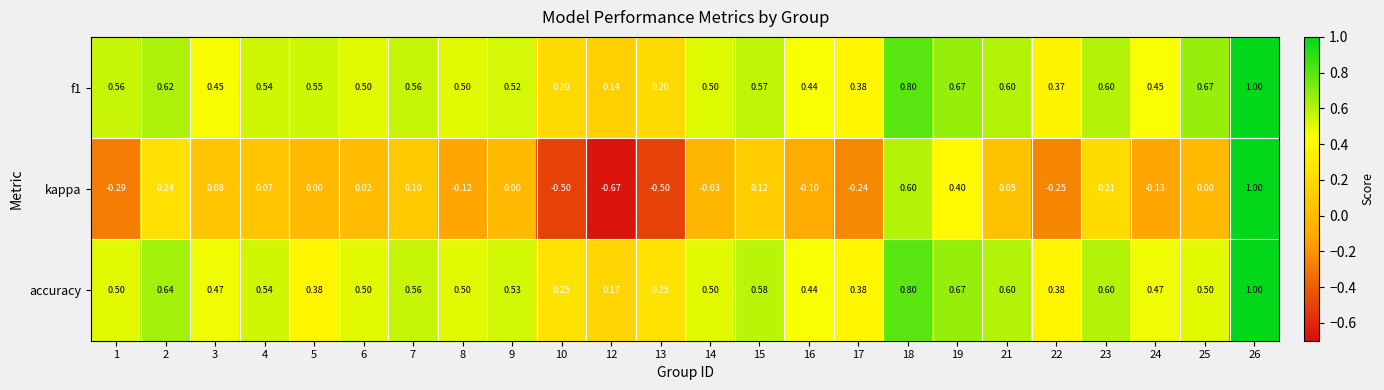

Which series has the widest spread of values?

kappa